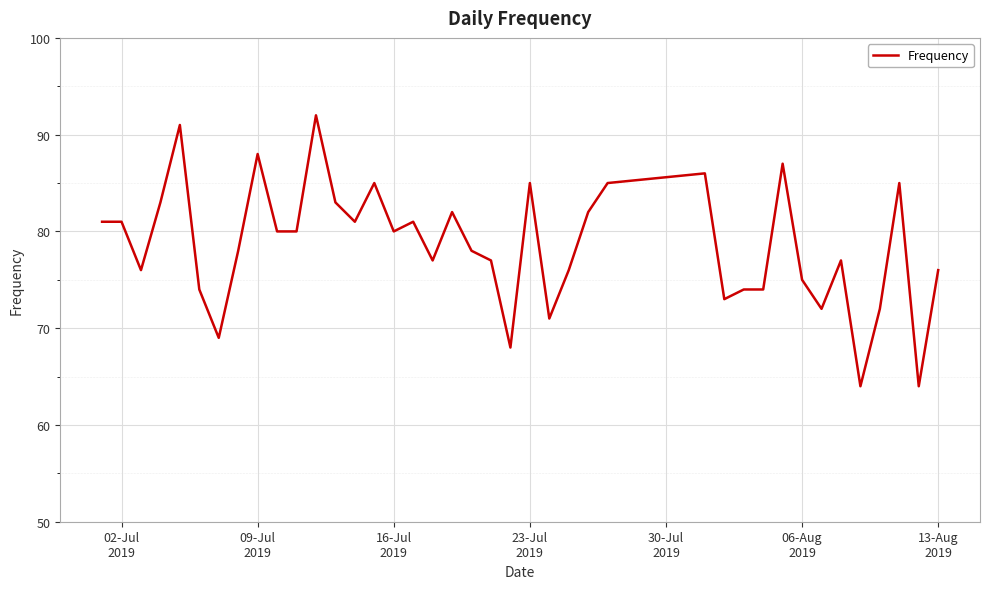

What is the difference between the maximum and minimum values?

28